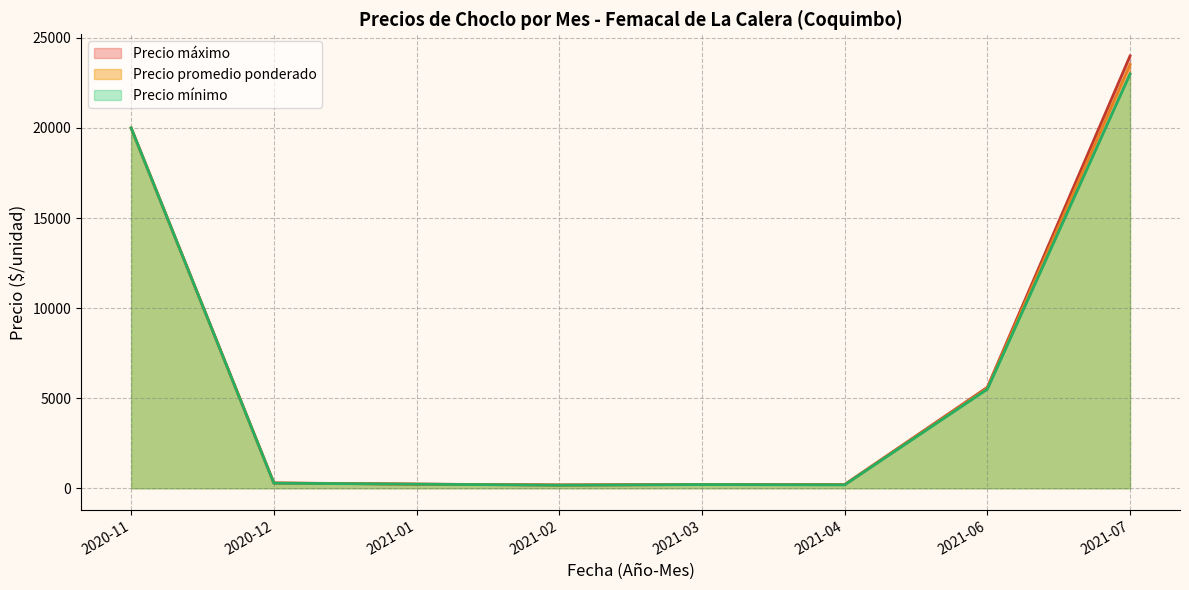

Is the value of Precio minimo at 2021-06-25 greater than the value of Precio promedio ponderado at 2021-06-25?

No